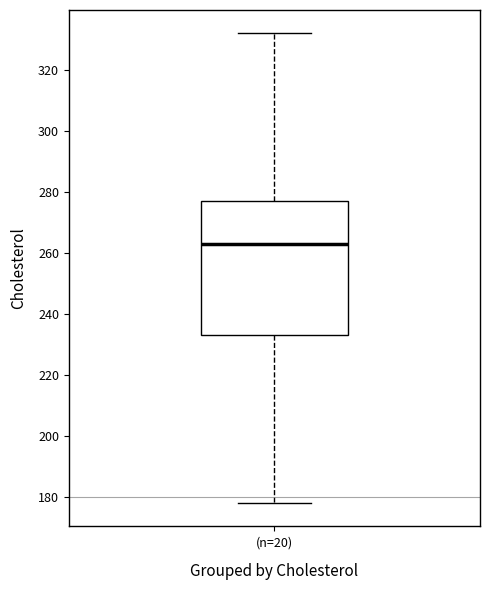

Transcribe this box plot: give where the median line is, the range the box spans, and where the two whiskers end, as read against the y-axis. The values are not printed on the chart, so give them approximately, as read against the axis.

median 264, box 234 to 278, whiskers 178 to 332